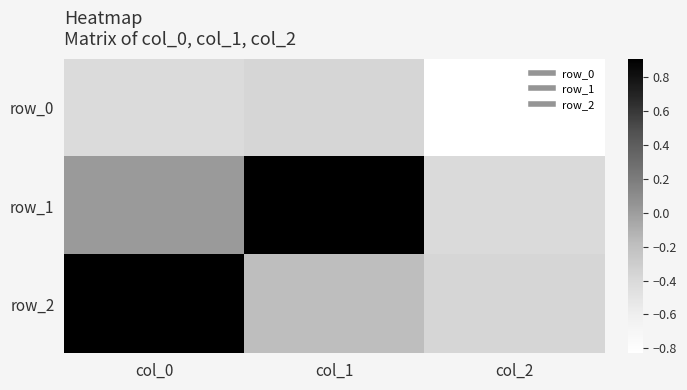

Where does the row_1 series first go above 0?

col_0